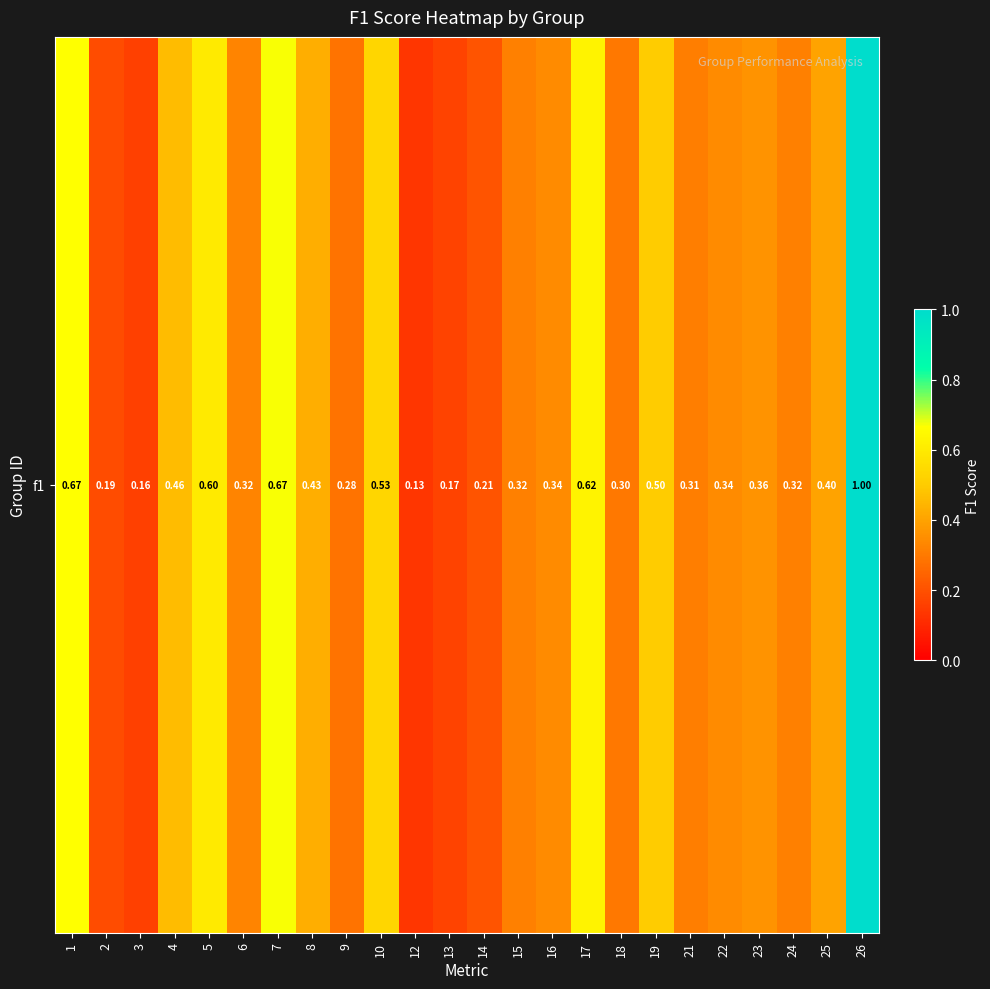

Reading right to left, transcribe all the data shown in this chart.

26=1.0	25=0.4	24=0.3	23=0.4	22=0.3	21=0.3	19=0.5	18=0.3	17=0.6	16=0.3	15=0.3	14=0.2	13=0.2	12=0.1	10=0.5	9=0.3	8=0.4	7=0.7	6=0.3	5=0.6	4=0.5	3=0.2	2=0.2	1=0.7